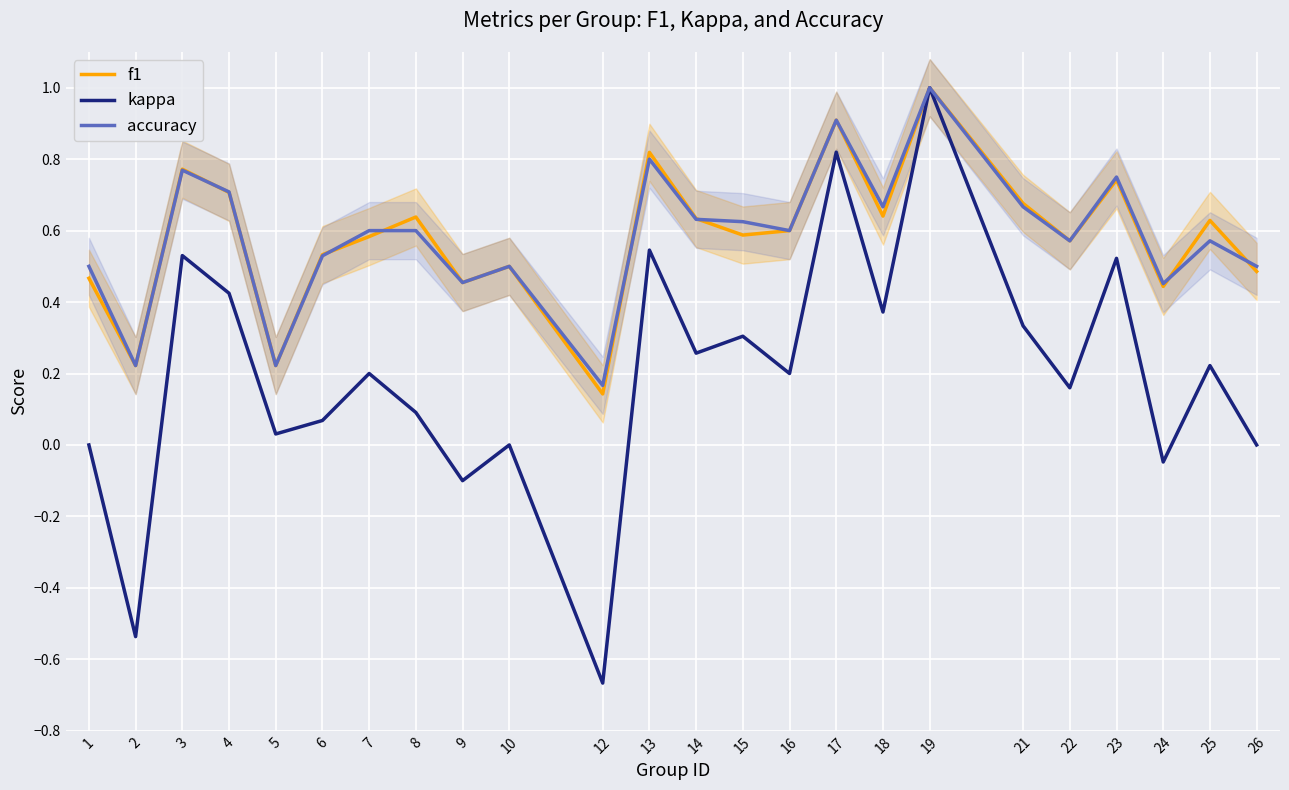

What is the average value of the kappa series?

0.2